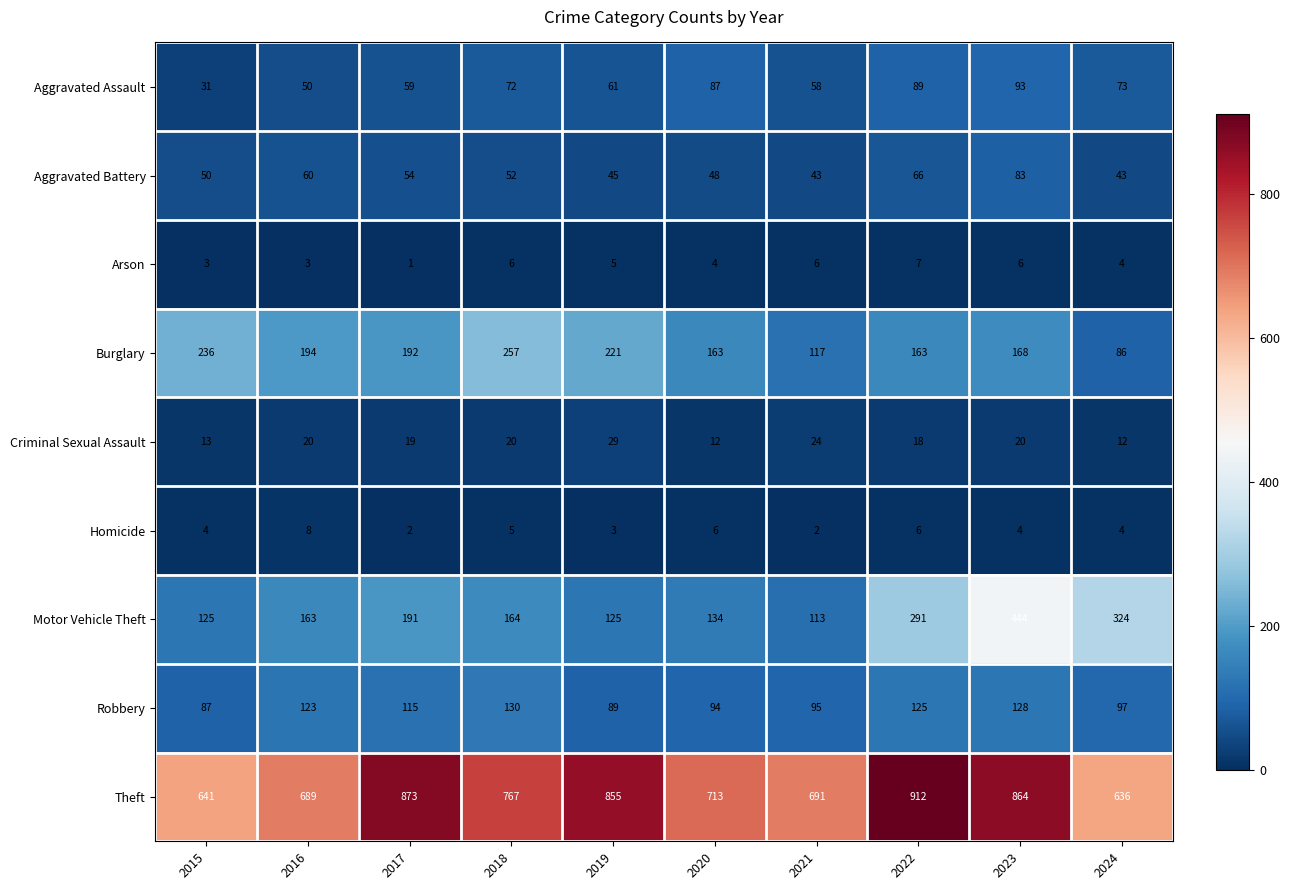

Which series has the largest total across all categories?

Theft